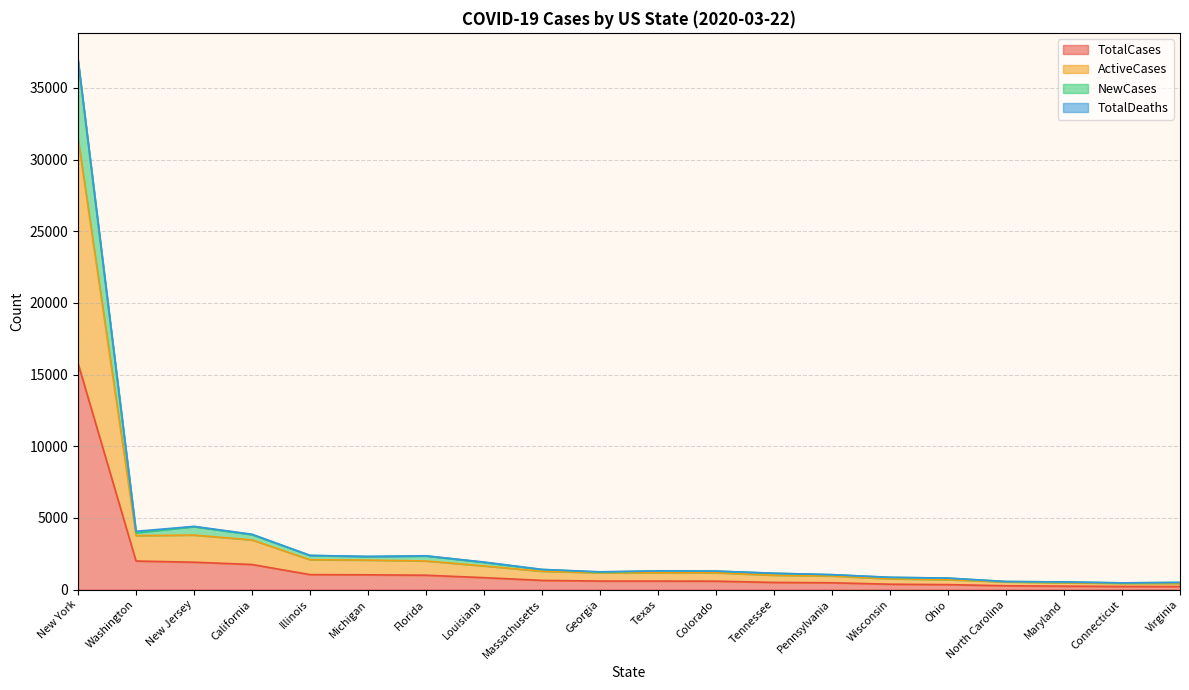

Which category has the lowest value in the TotalCases series?

Virginia